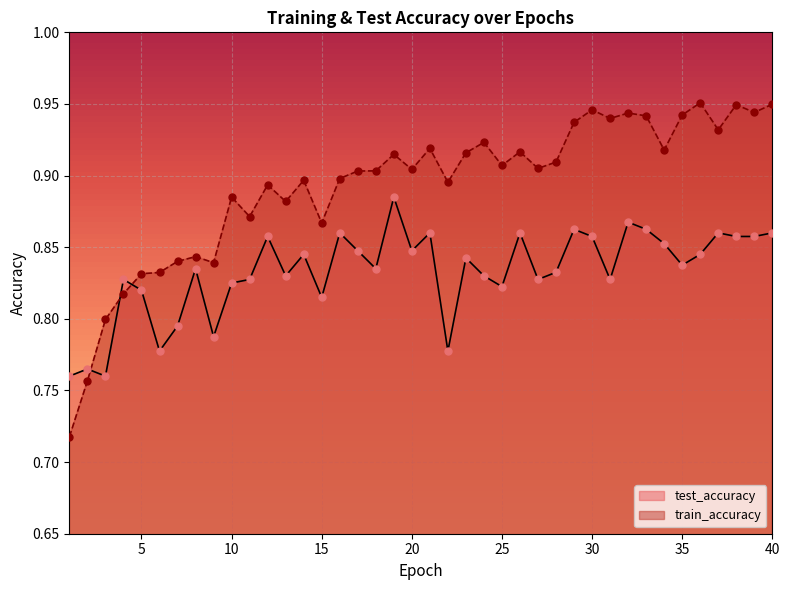

What is the total value across all series at 40?

1.8